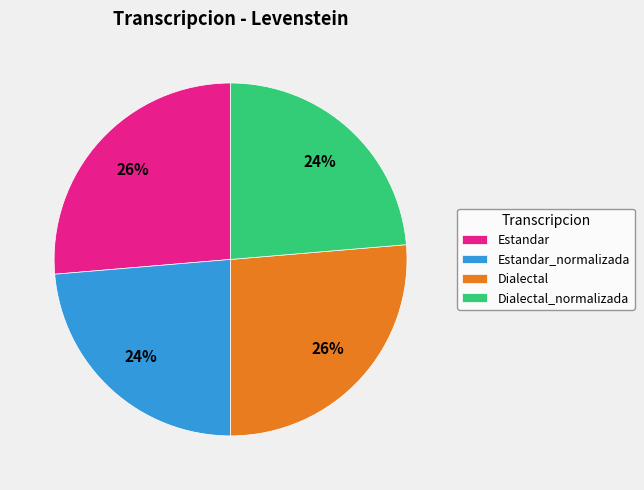

Is Dialectal_normalizada the majority of the pie?

No